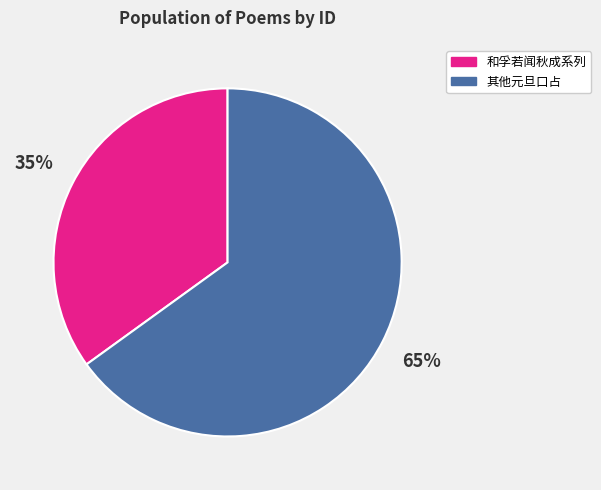

How many segments does this pie chart have?

2